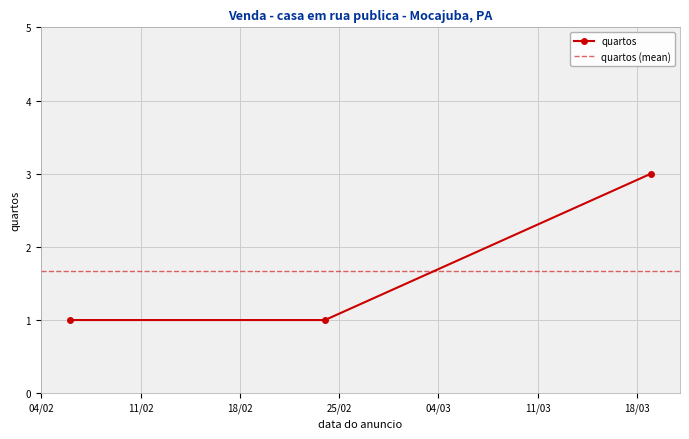

What is the value of the quartos point at the 2nd from the left?

1